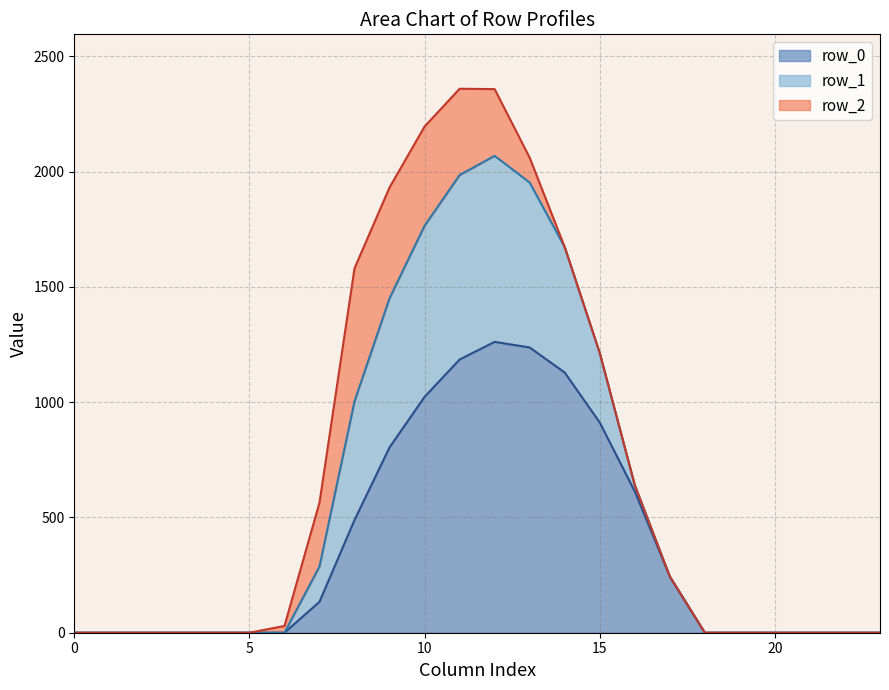

True or false: row_2 line and row_0 line cross at least once.

False